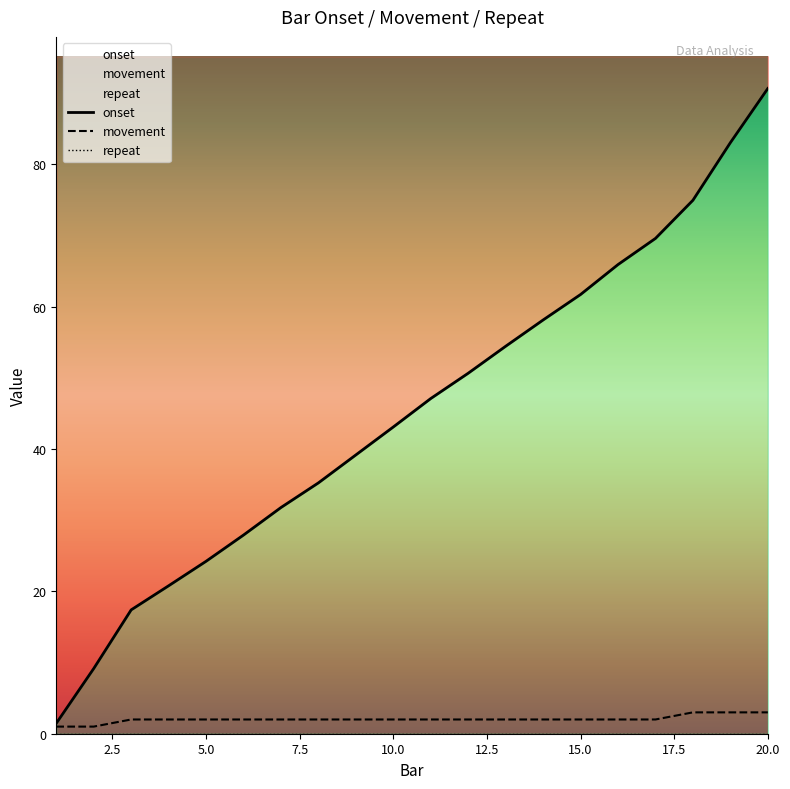

Which series has the largest range (max minus min)?

onset